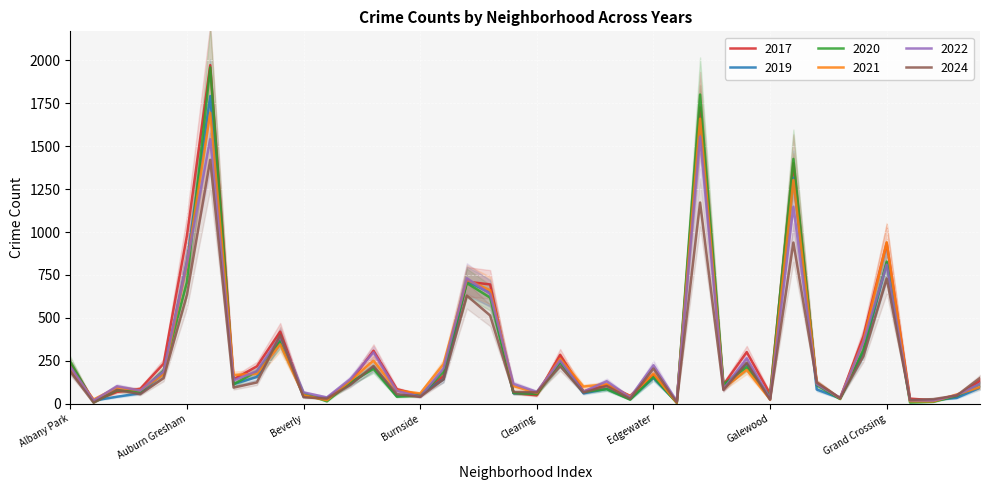

How many lines are shown in the chart?

6